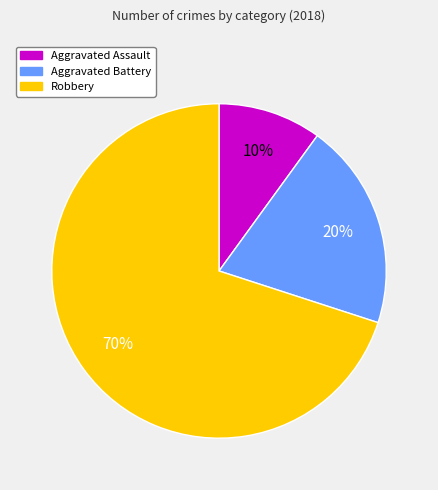

To the nearest percent, what is the combined percentage of Robbery and Aggravated Assault?

80%